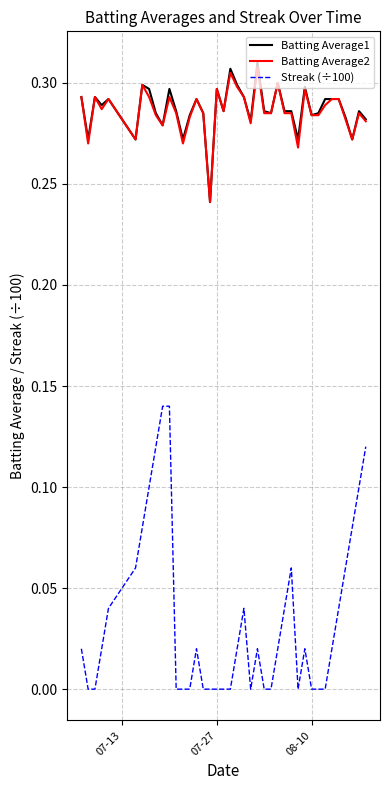

True or false: Batting Average1 and Streak (÷100) cross at least once.

False